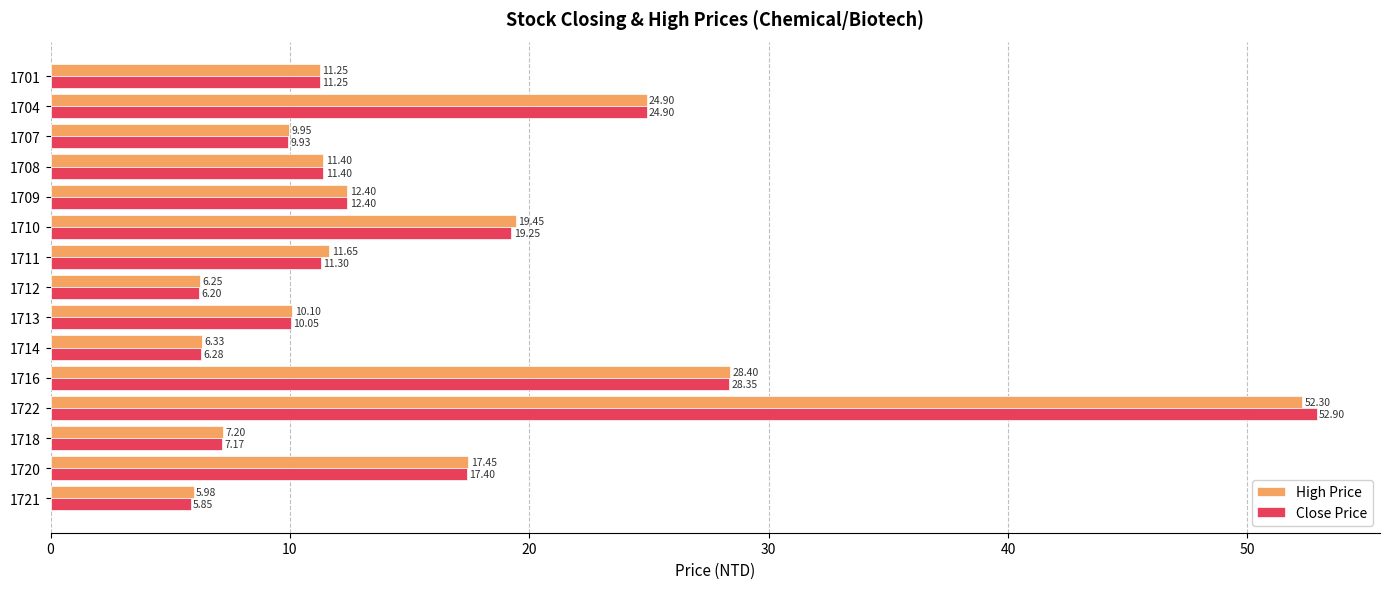

Between 1704 and 1721, which series saw the biggest shift?

Close Price